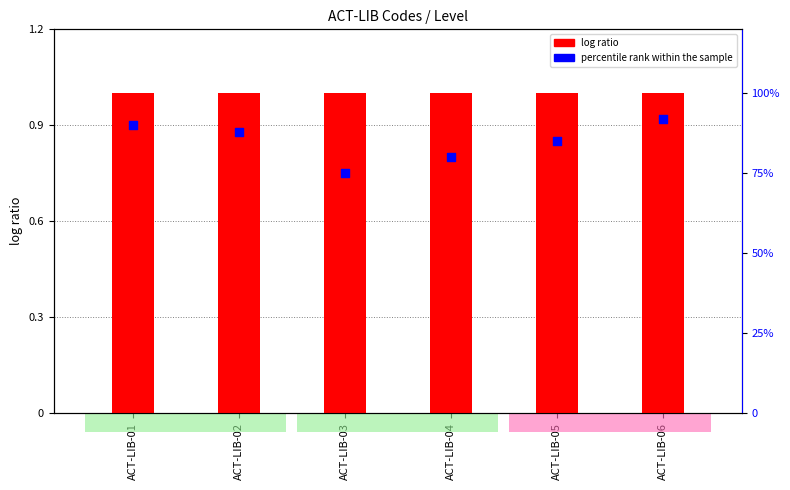

Which series contains the lowest Y value?

log ratio